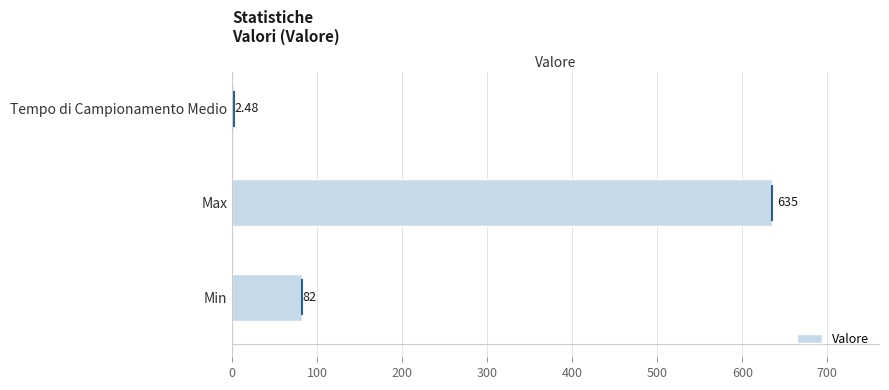

Which has a higher value, Tempo di Campionamento Medio or Min?

Min